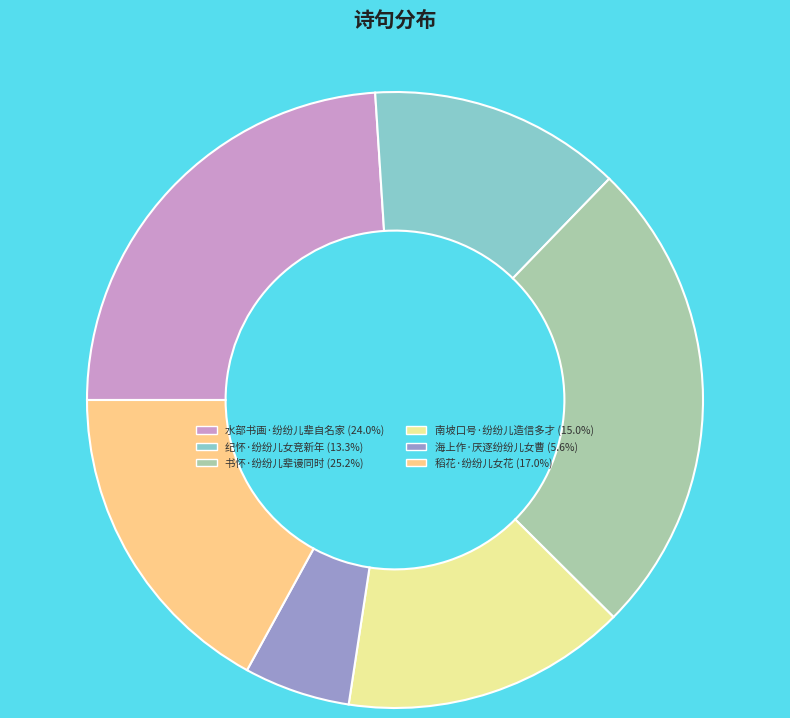

How many segments does this pie chart have?

6